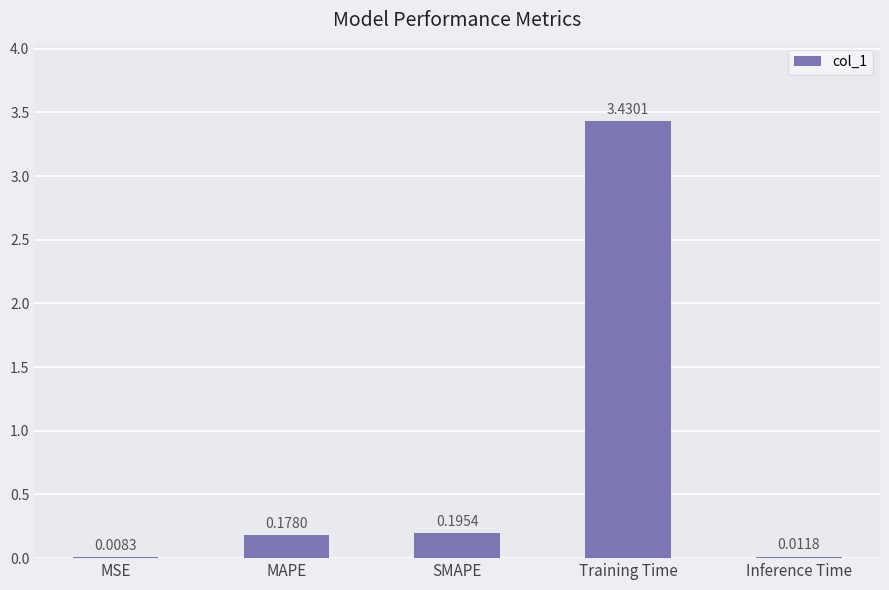

At which category does the chart reach its peak across all series?

Training Time